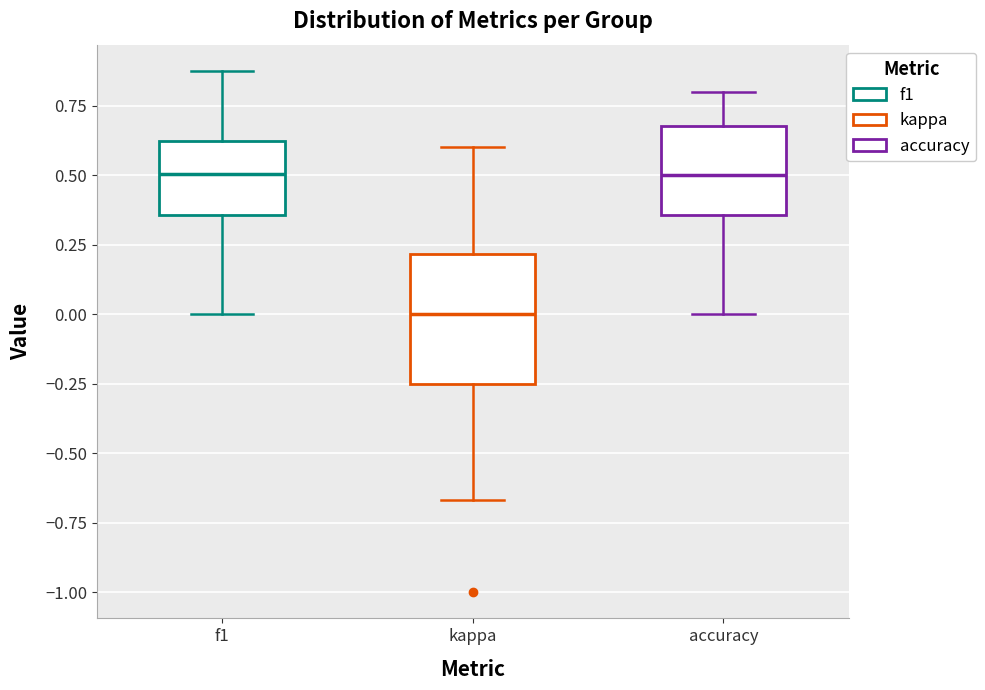

Reading left to right, read every box against the y-axis: the position of its median line, the range the box covers, and the ends of its whiskers. The values are not printed on the chart, so give them approximately, as read against the axis.

f1: median 0.50, box 0.35 to 0.60, whiskers 0.00 to 0.90
kappa: median 0.00, box -0.25 to 0.20, whiskers -0.65 to 0.60
accuracy: median 0.50, box 0.35 to 0.70, whiskers 0.00 to 0.80